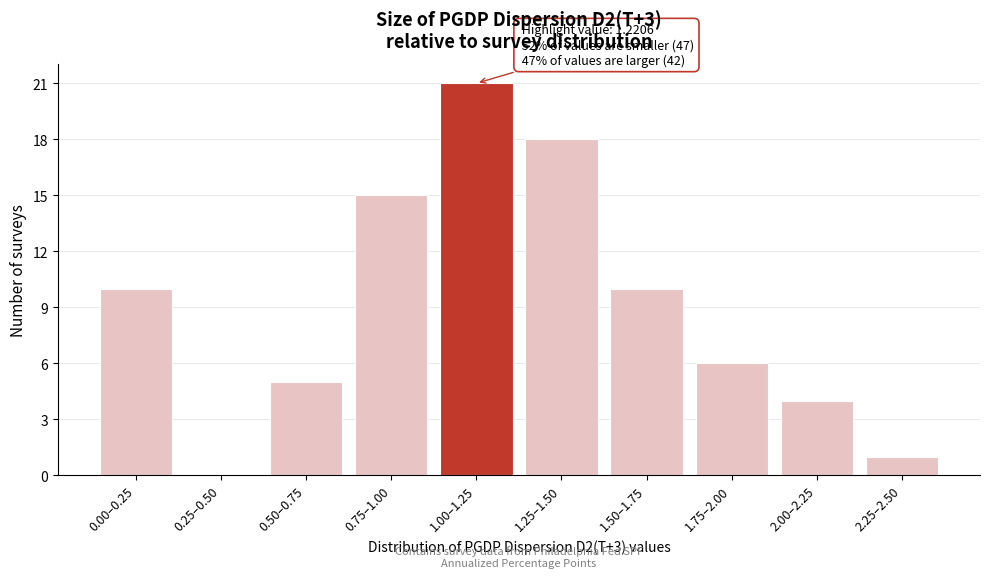

Reading right to left, extract all data points from this chart.

2.25–2.50=1	2.00–2.25=4	1.75–2.00=6	1.50–1.75=10	1.25–1.50=18	1.00–1.25=21	0.75–1.00=15	0.50–0.75=5	0.25–0.50=0	0.00–0.25=10